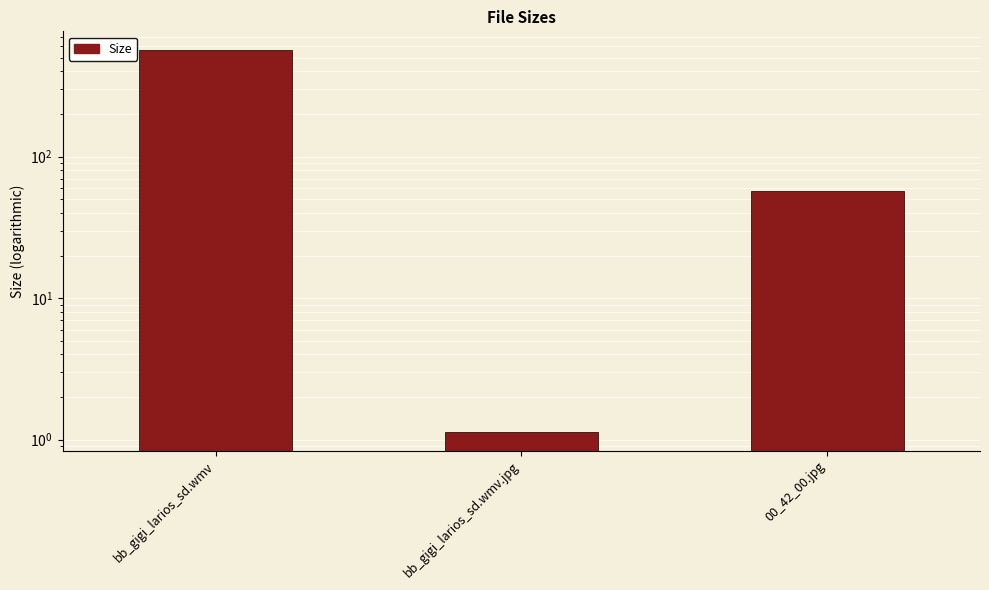

What is the change in value from bb_gigi_larios_sd.wmv to bb_gigi_larios_sd.wmv.jpg?

-561.5